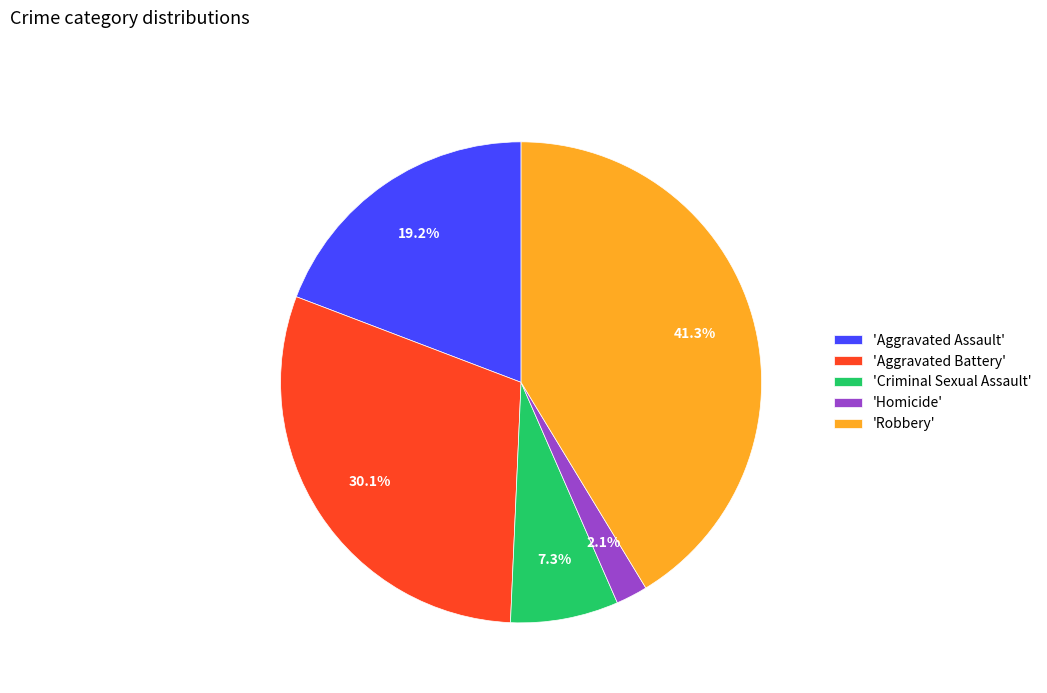

Combined, do 'Robbery' and 'Homicide' account for over 50%?

No